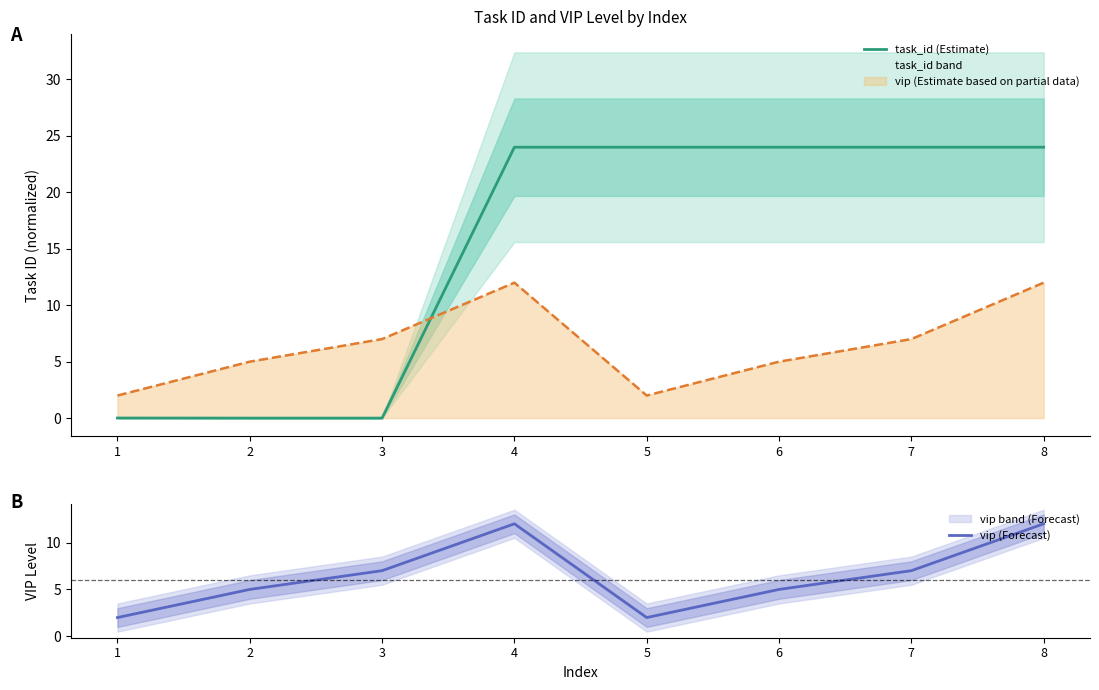

True or false: vip (Forecast) has more than 1 interior local peaks.

False